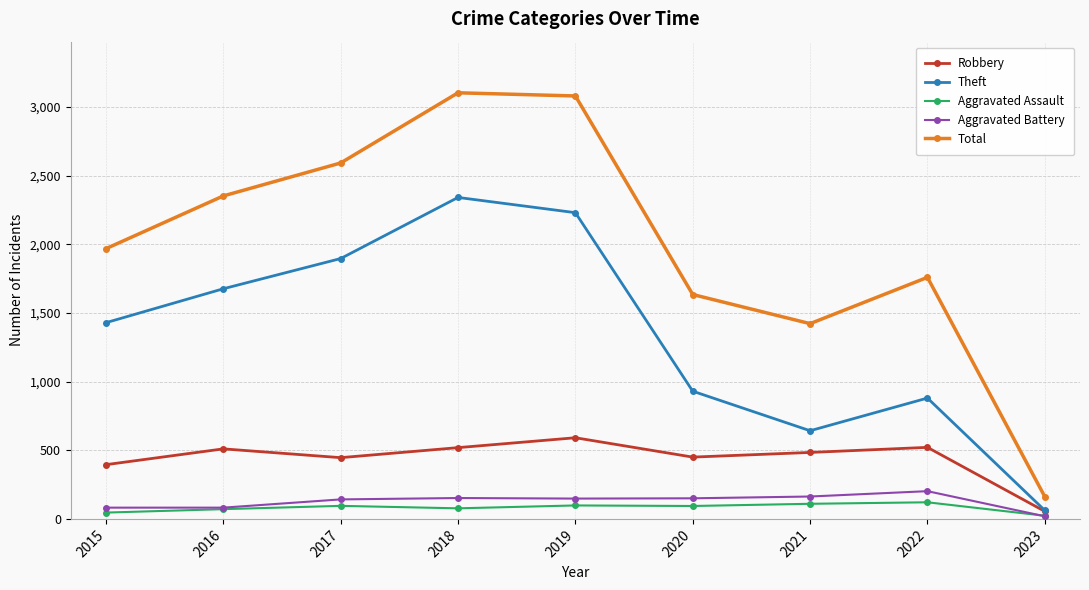

How many lines are shown in the chart?

5